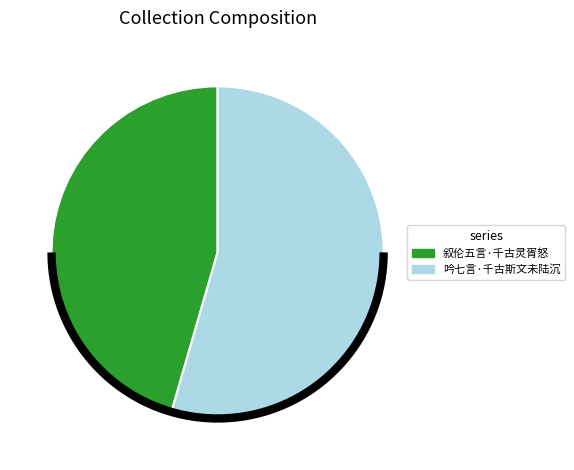

Is there a majority slice in this chart?

Yes